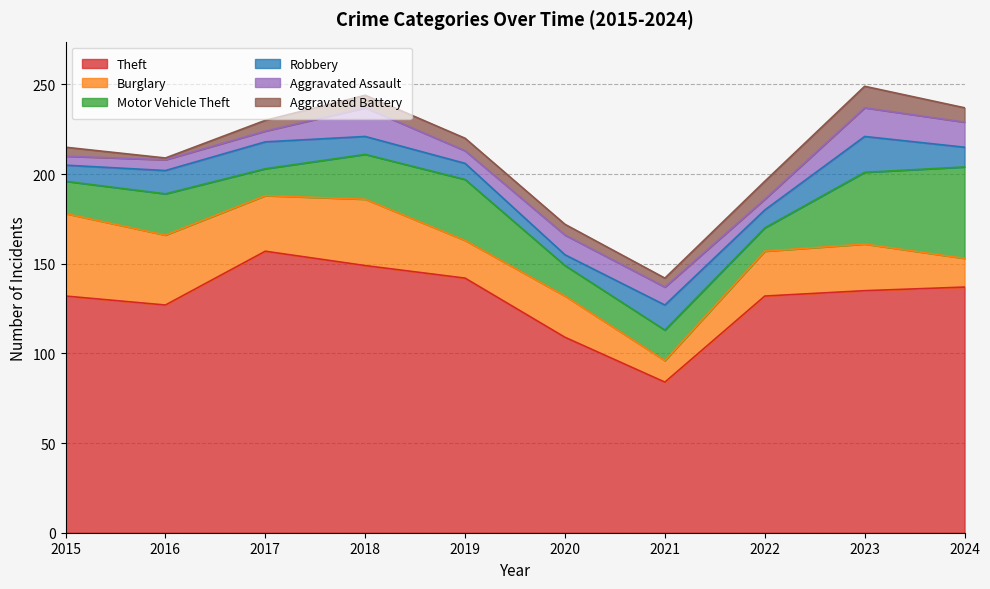

Rank the categories by Burglary value from highest to lowest.

2015, 2016, 2018, 2017, 2023, 2022, 2020, 2019, 2024, 2021